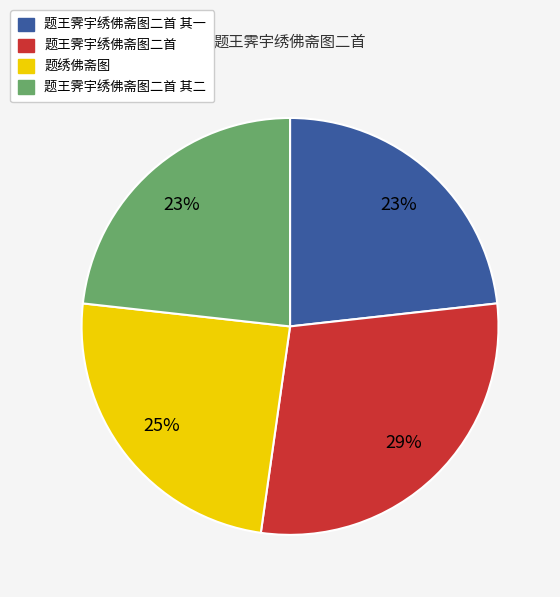

To the nearest percent, what percentage of the pie is 题王霁宇绣佛斋图二首?

29%